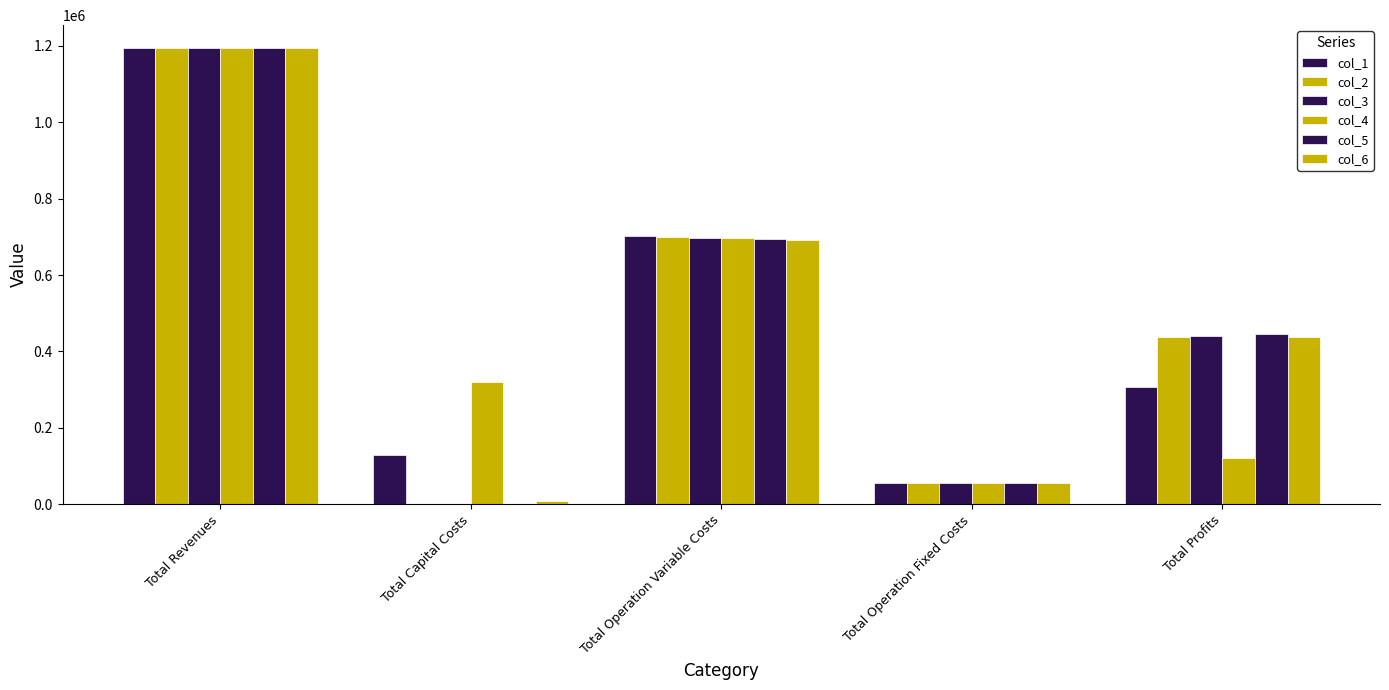

Which has a higher value, Total Operation Fixed Costs or Total Capital Costs?

Total Capital Costs